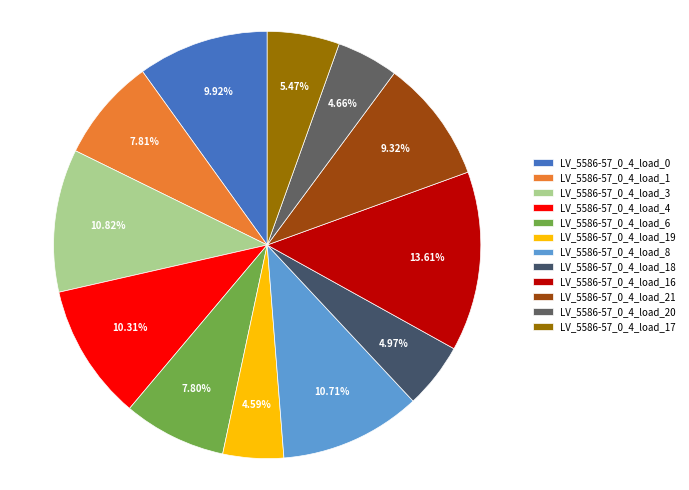

Between LV_5586-57_0_4_load_17 and LV_5586-57_0_4_load_16, which is larger?

LV_5586-57_0_4_load_16